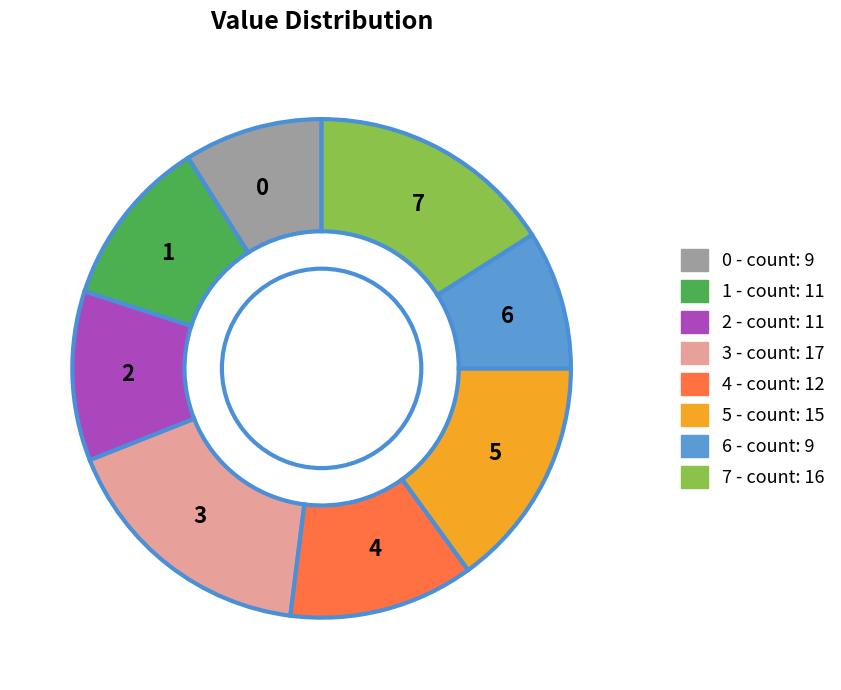

Approximately how many times larger is the value at 7 compared to 4?

1.3